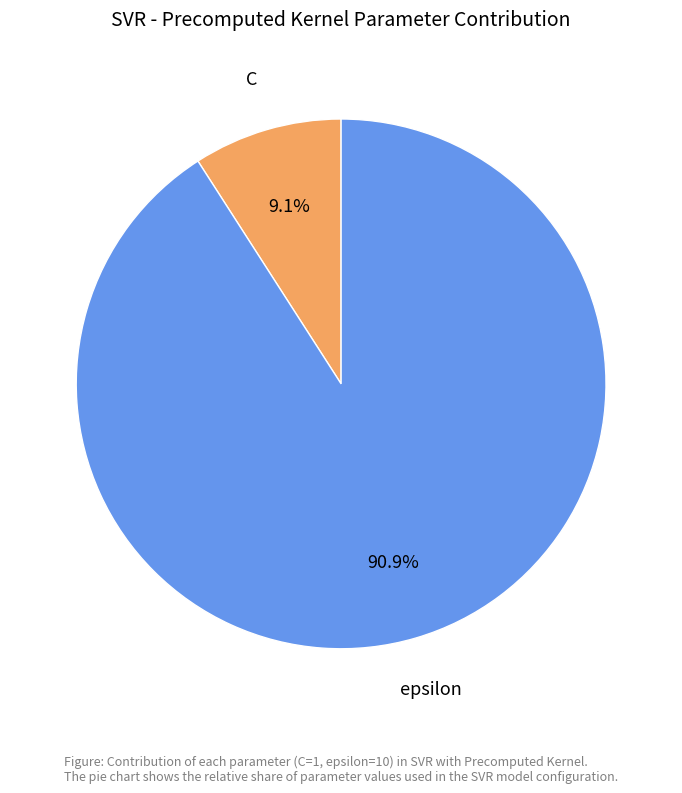

What percentage is the epsilon slice, to the nearest percent?

91%